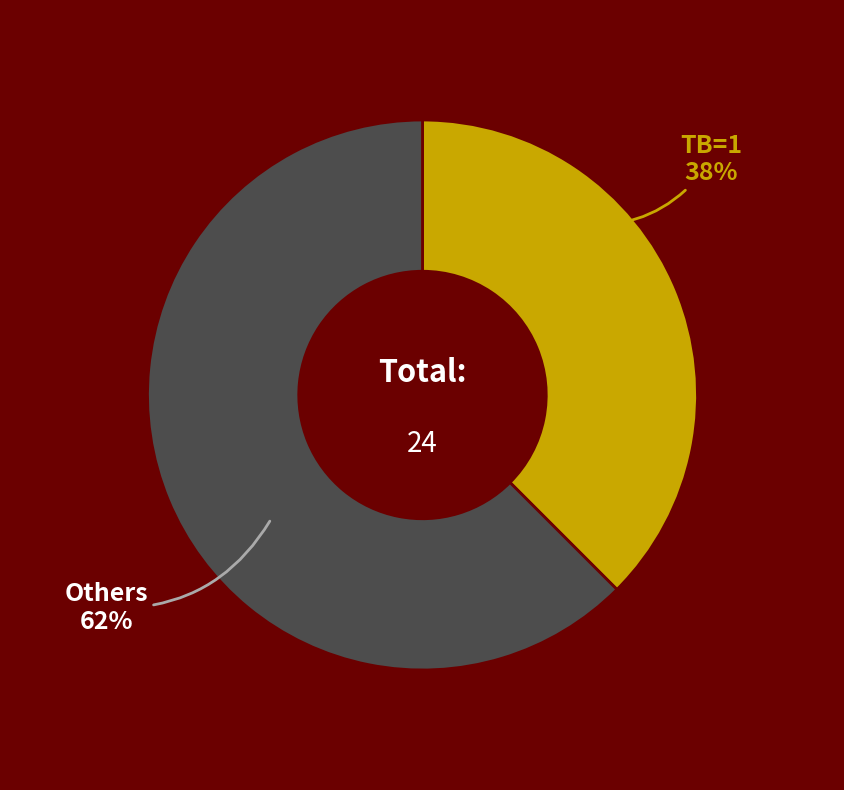

Which category has the biggest portion of the pie?

Others